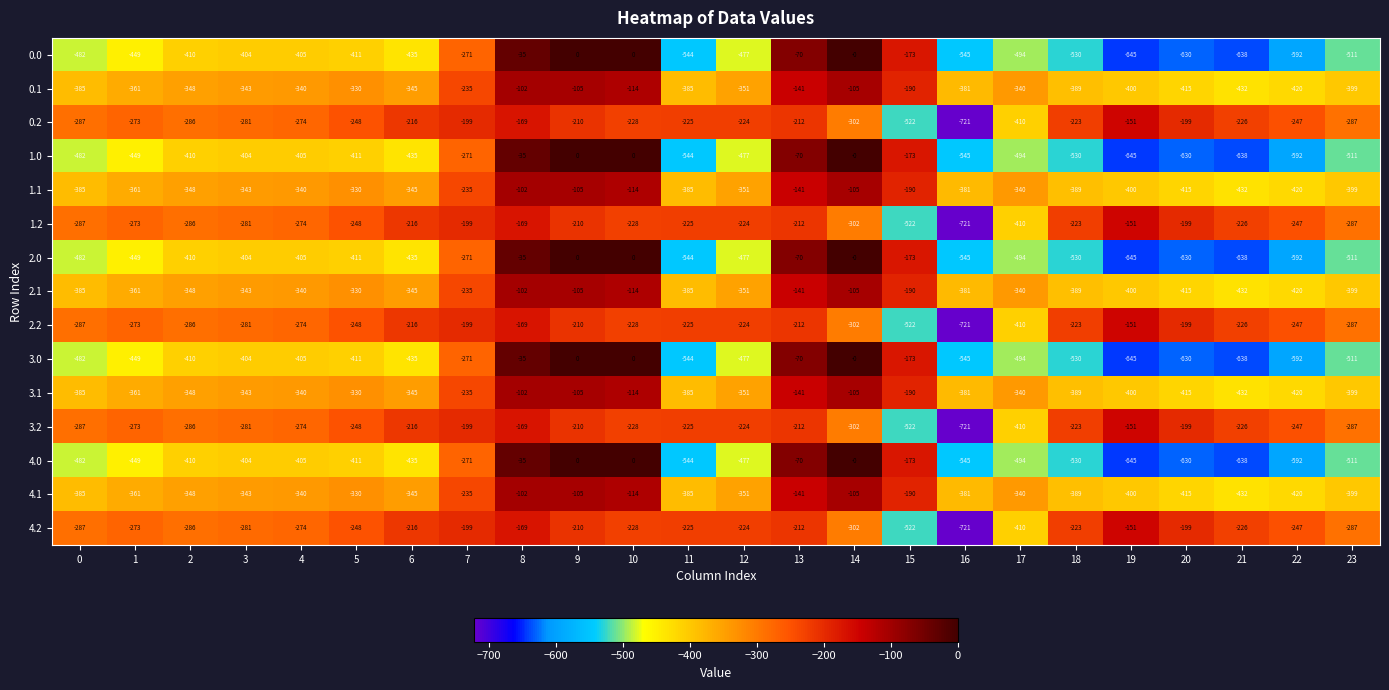

Where is 1.0 nearest to the value -322?

7